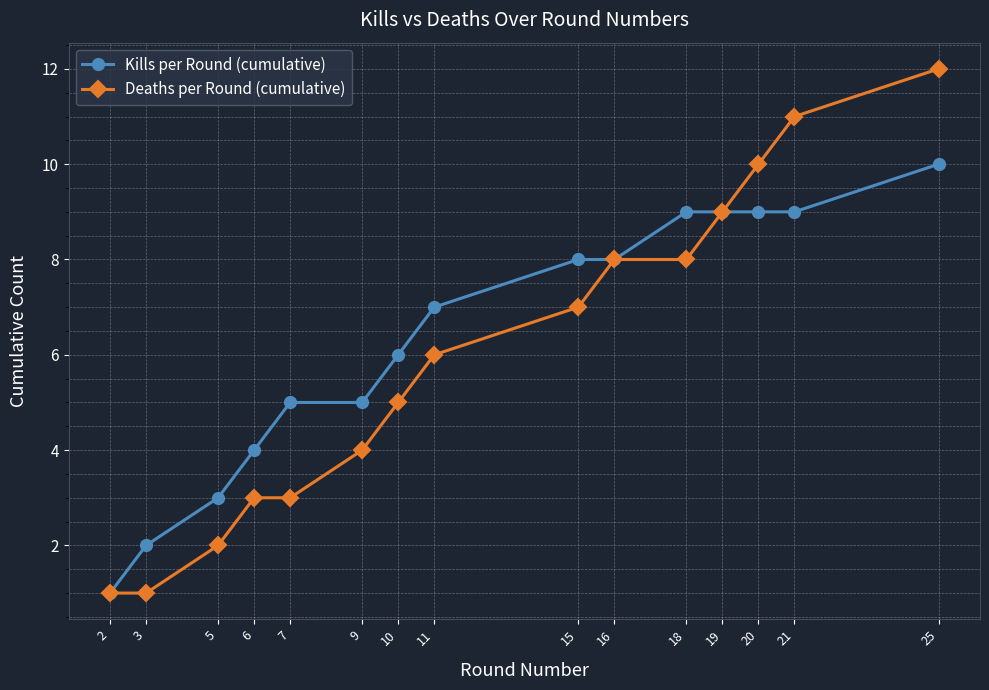

What is the total value across all series at 10?

11